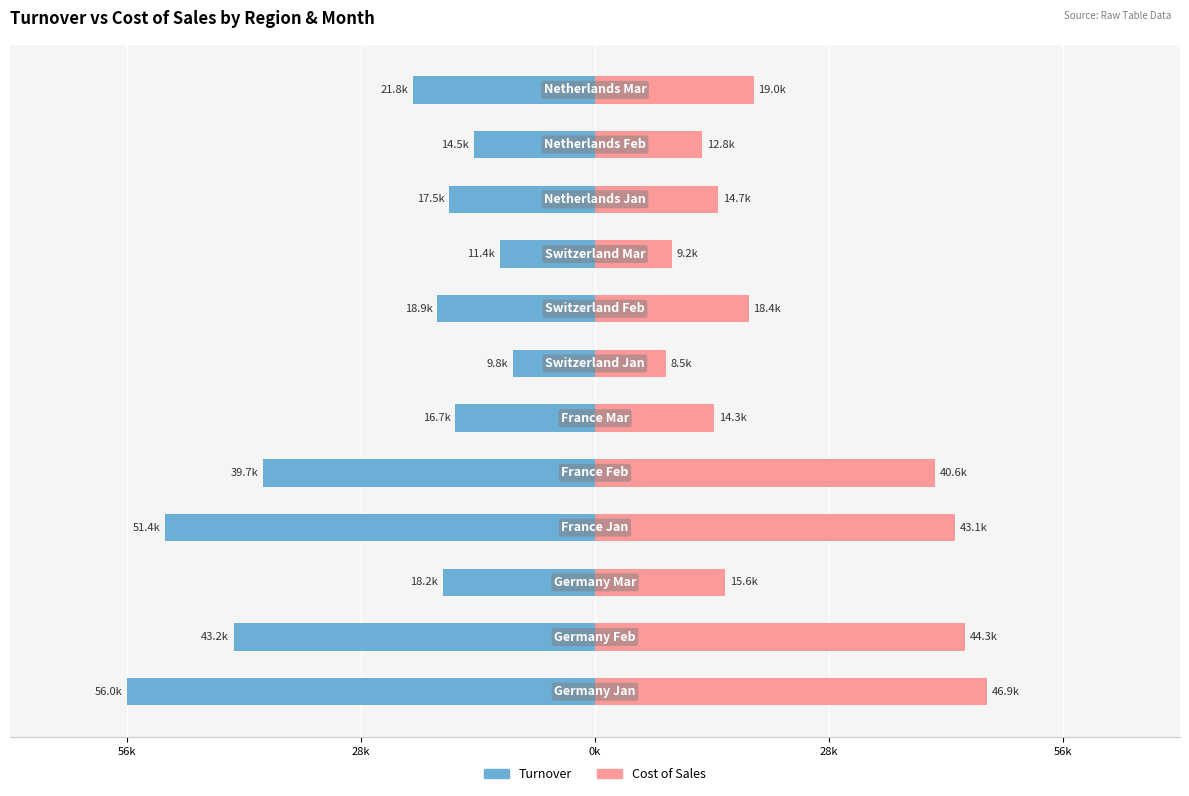

At 9, list the series in order from smallest to largest.

Turnover, Cost of Sales